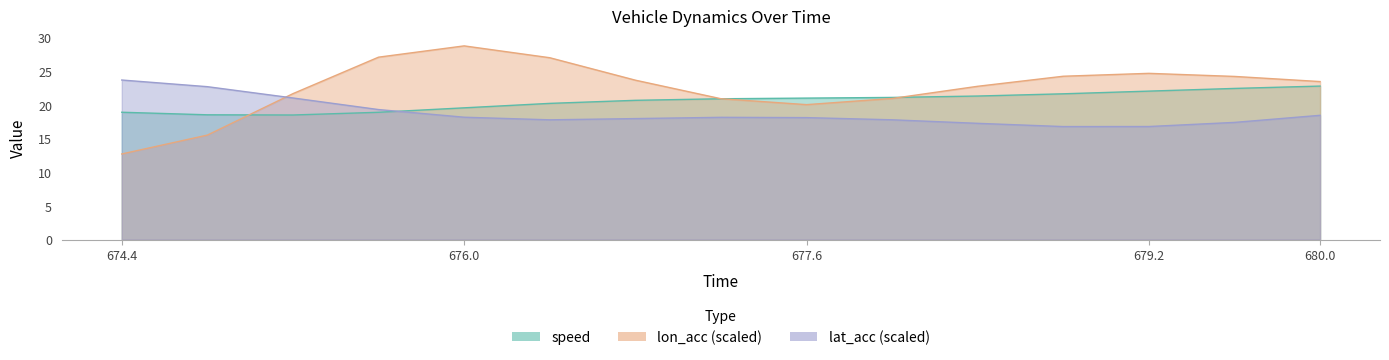

How many distinct data groups are displayed?

3